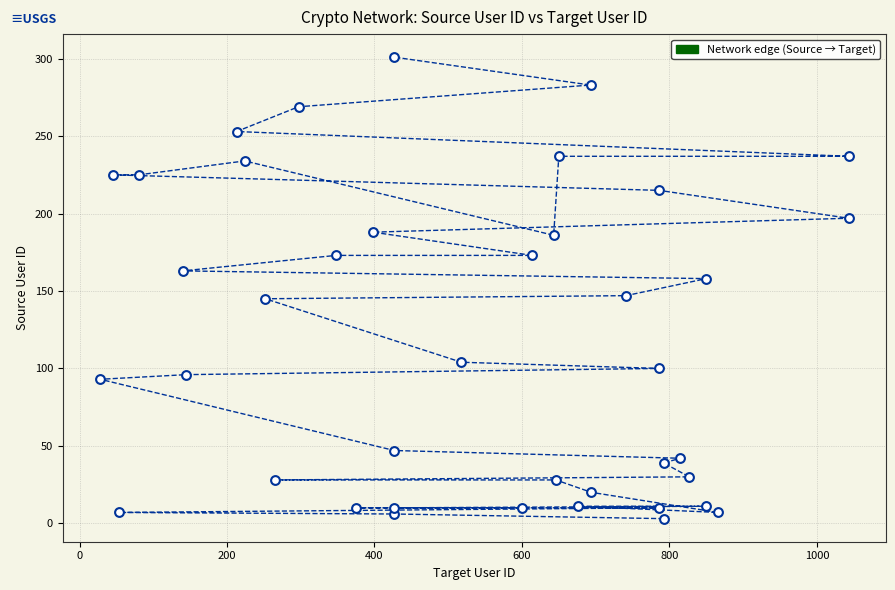

What is the range of X values (max minus min)?

1015